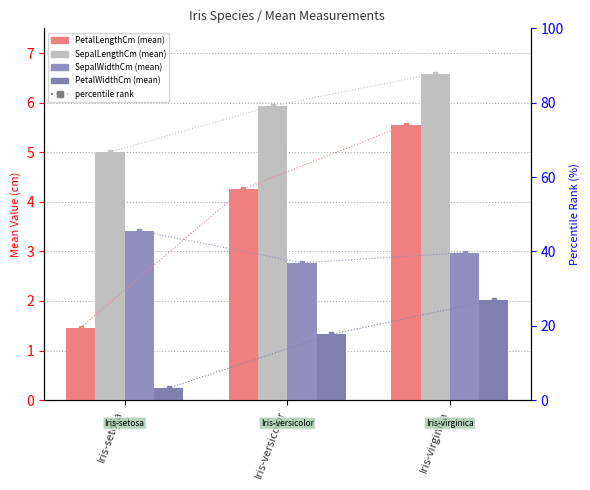

What is the smallest value displayed?

0.2